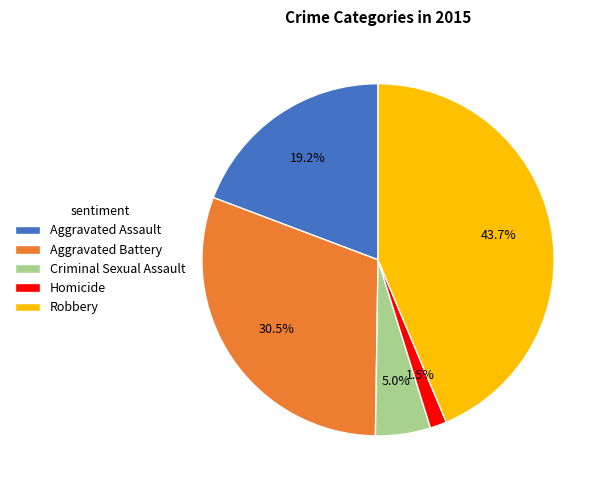

Rank the categories by value from lowest to highest.

Homicide, Criminal Sexual Assault, Aggravated Assault, Aggravated Battery, Robbery